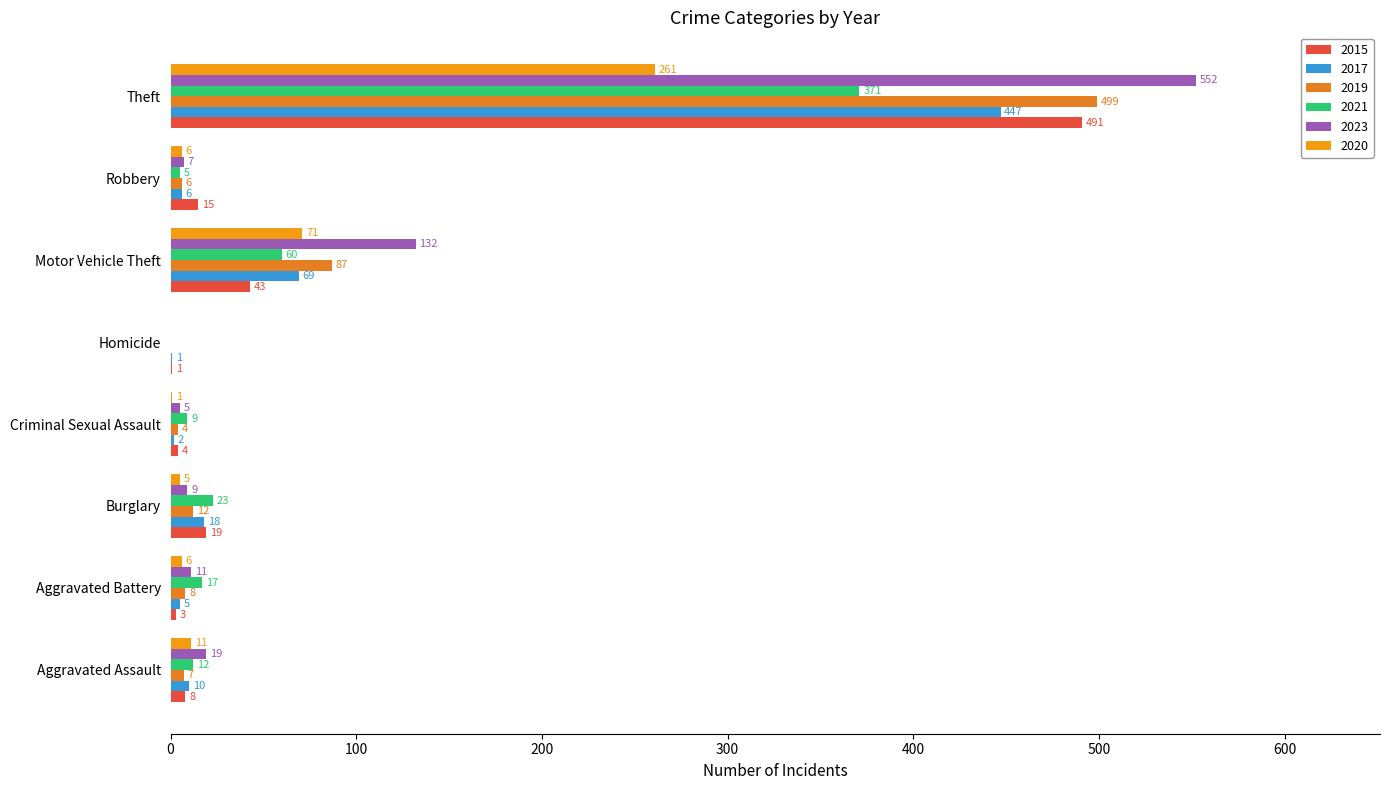

Which category has the highest value in the 2021 series?

Theft